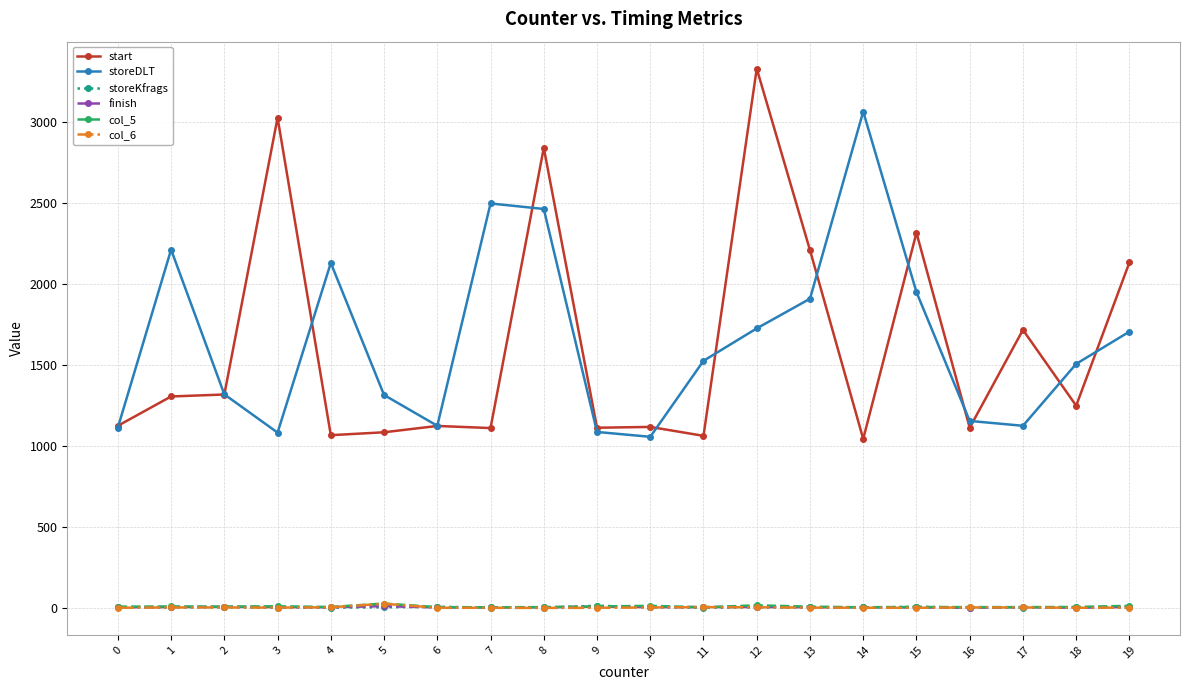

True or false: col_5 and start intersect in this chart.

False